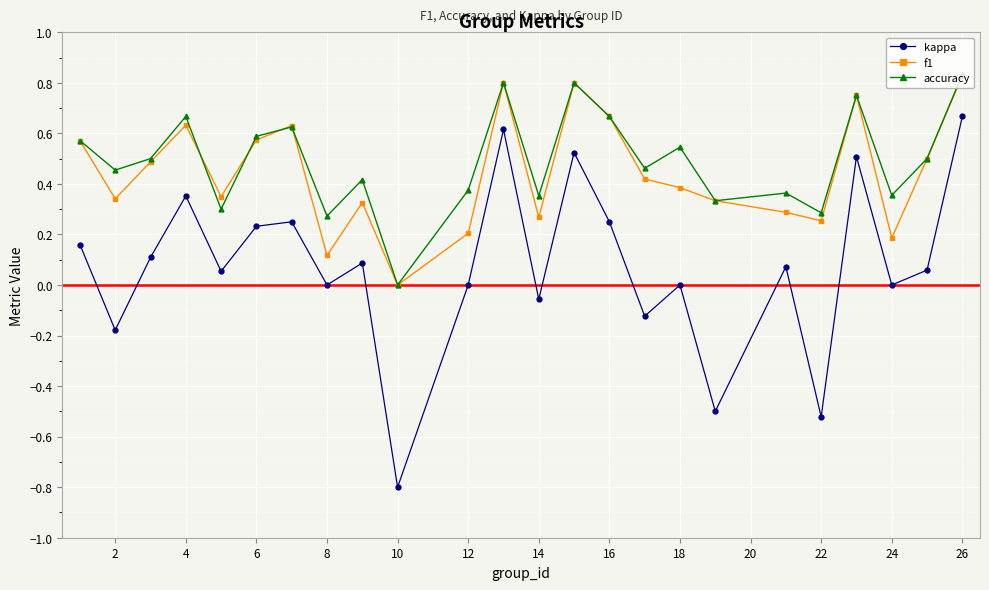

True or false: kappa and f1 intersect in this chart.

False